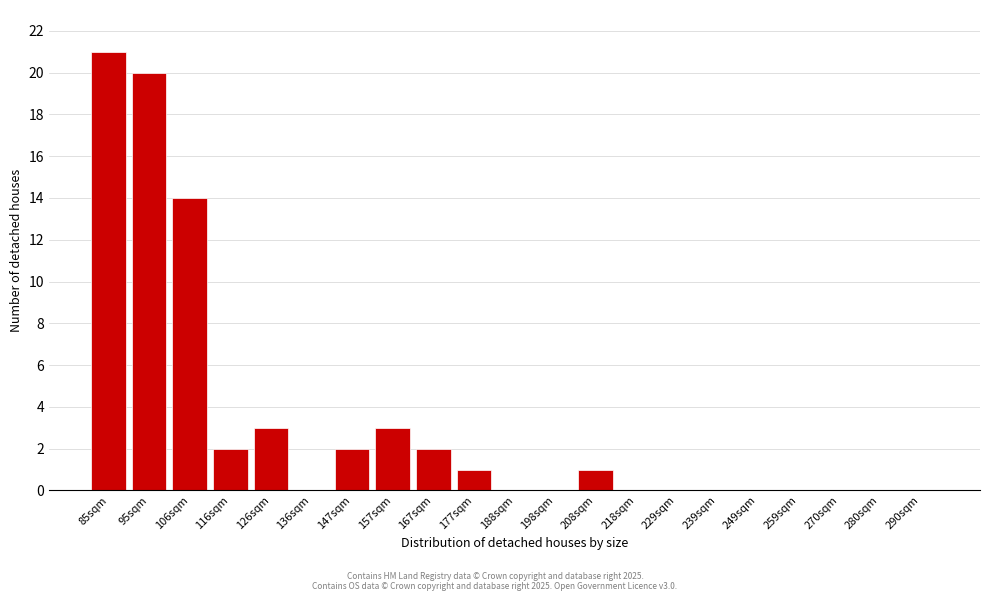

Reading left to right, transcribe all the data shown in this chart.

85sqm=21	95sqm=20	106sqm=14	116sqm=2	126sqm=3	136sqm=0	147sqm=2	157sqm=3	167sqm=2	177sqm=1	188sqm=0	198sqm=0	208sqm=1	218sqm=0	229sqm=0	239sqm=0	249sqm=0	259sqm=0	270sqm=0	280sqm=0	290sqm=0